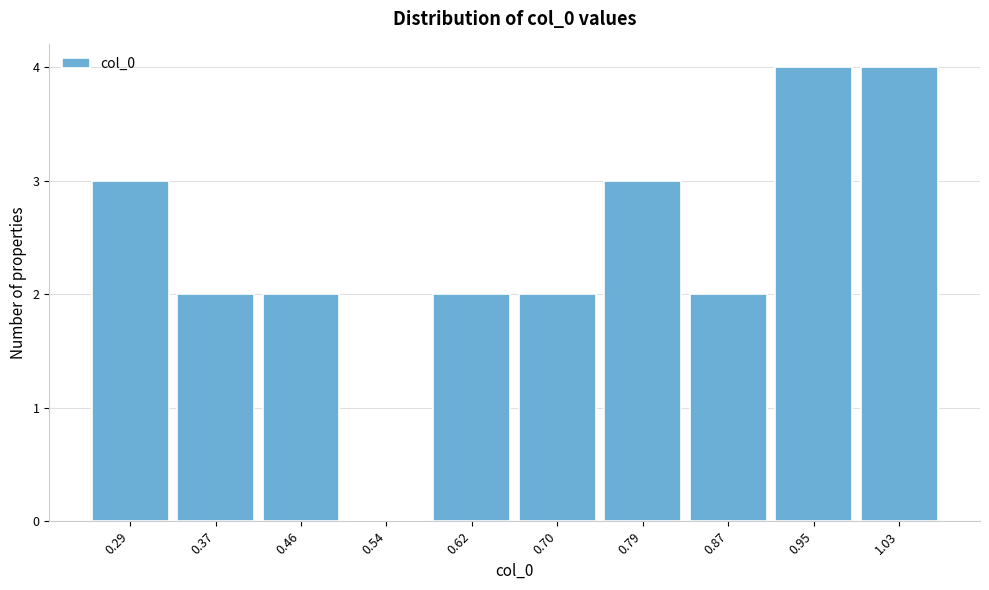

Reading left to right, list all the values displayed in this chart.

0.29=3	0.37=2	0.46=2	0.54=0	0.62=2	0.70=2	0.79=3	0.87=2	0.95=4	1.03=4